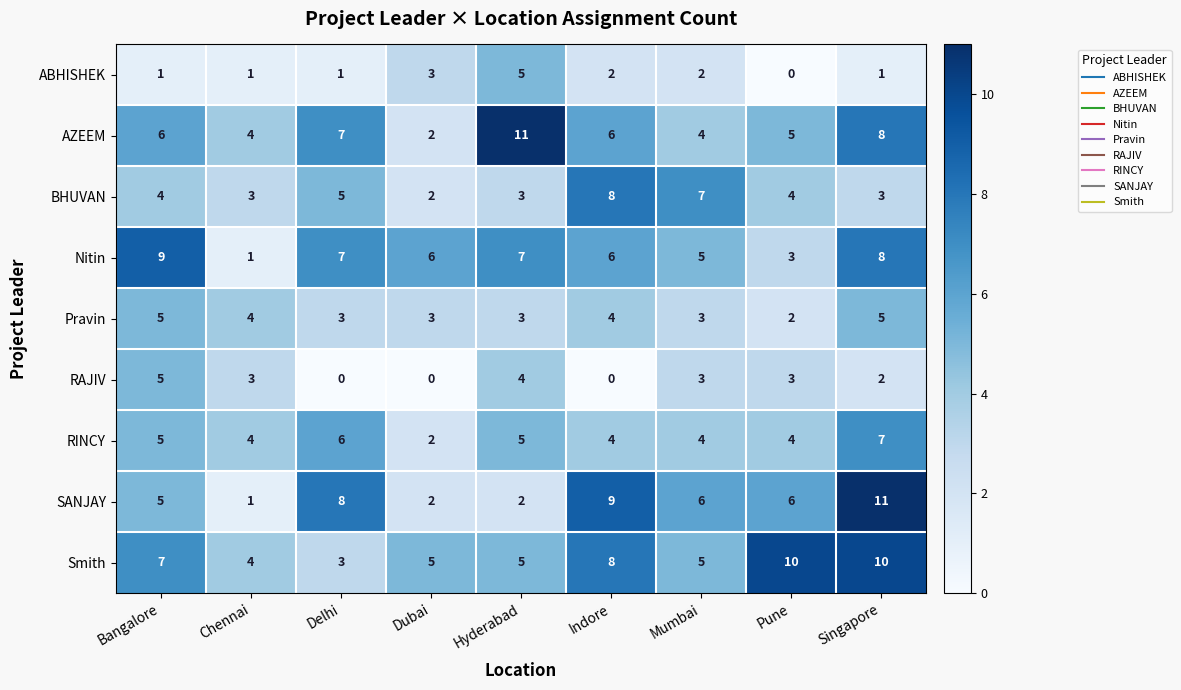

Count the SANJAY values in the range 2 to 8.

6